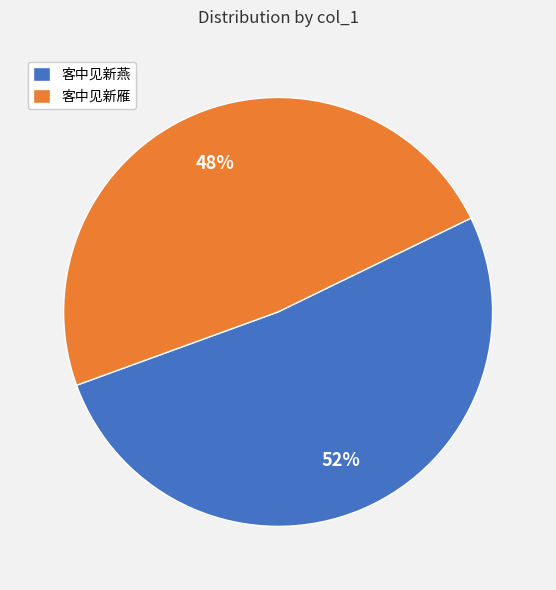

The 客中见新燕 slice represents 52% of the pie. True or false?

True